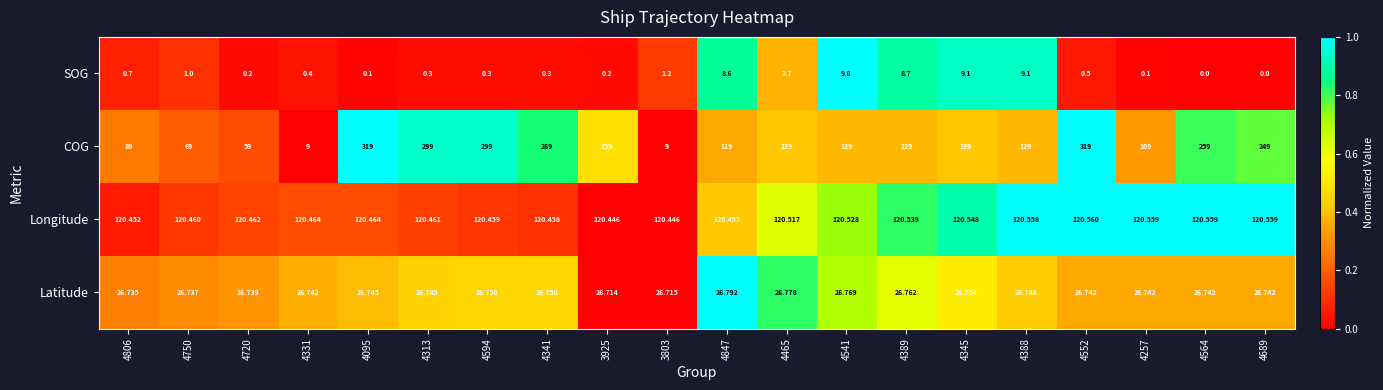

List the series in order of their peak value, highest first.

COG, Longitude, Latitude, SOG